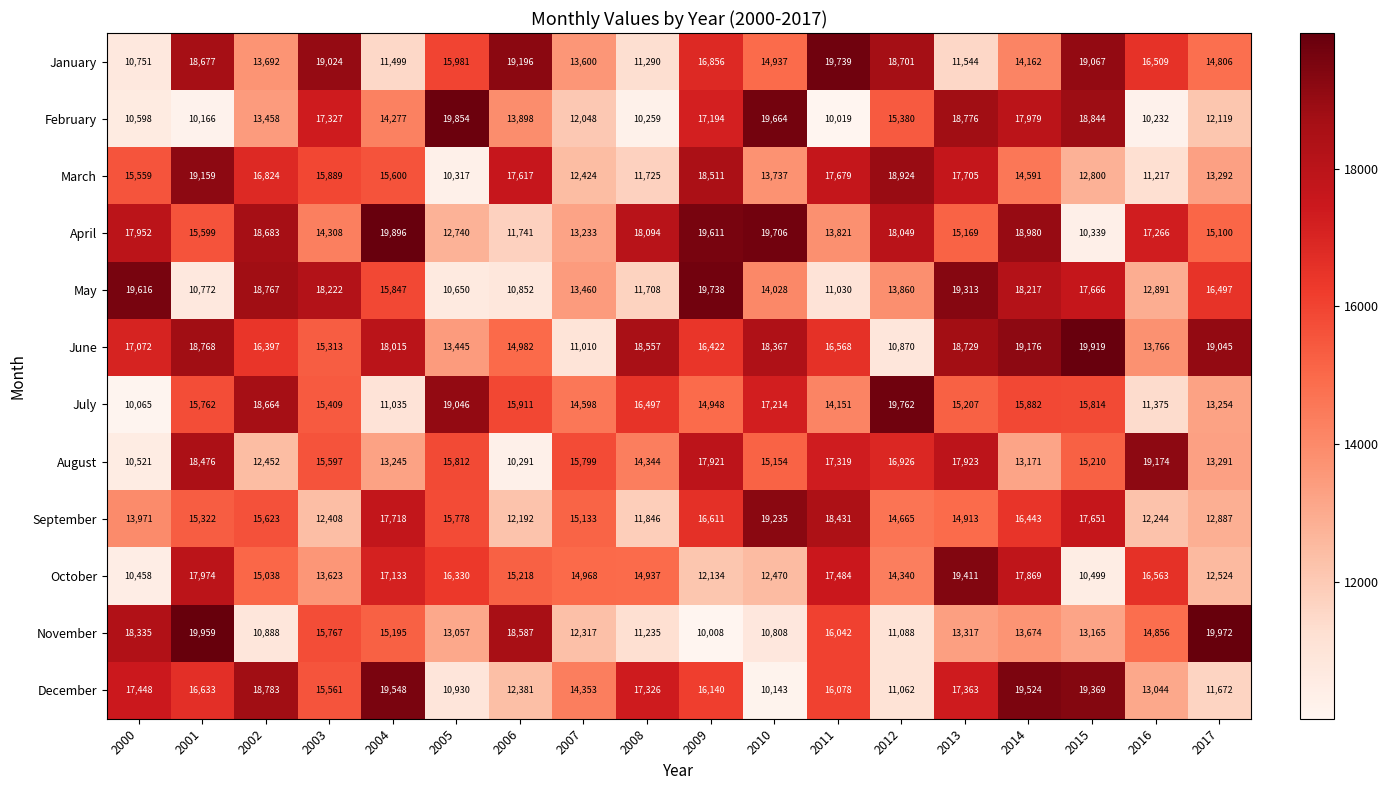

True or false: February has a value of 13458 at 2002.

True